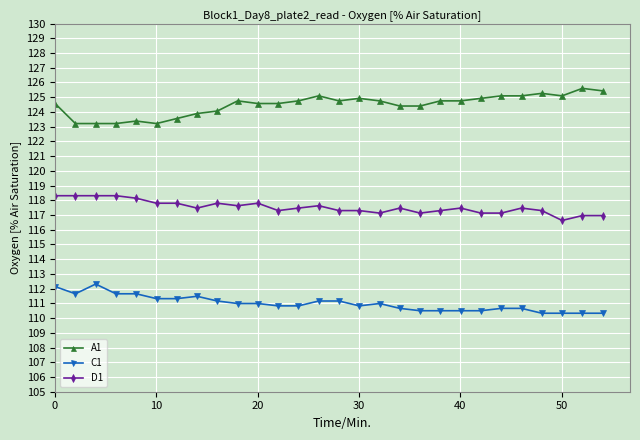

Which series has the largest total across all categories?

A1